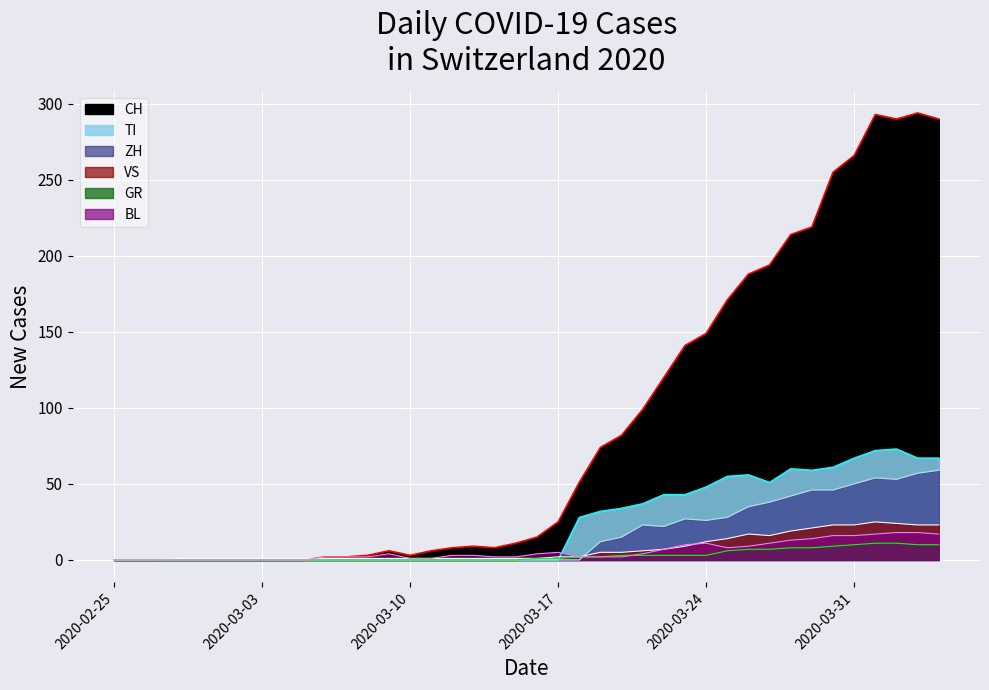

How many lines are shown in the chart?

6